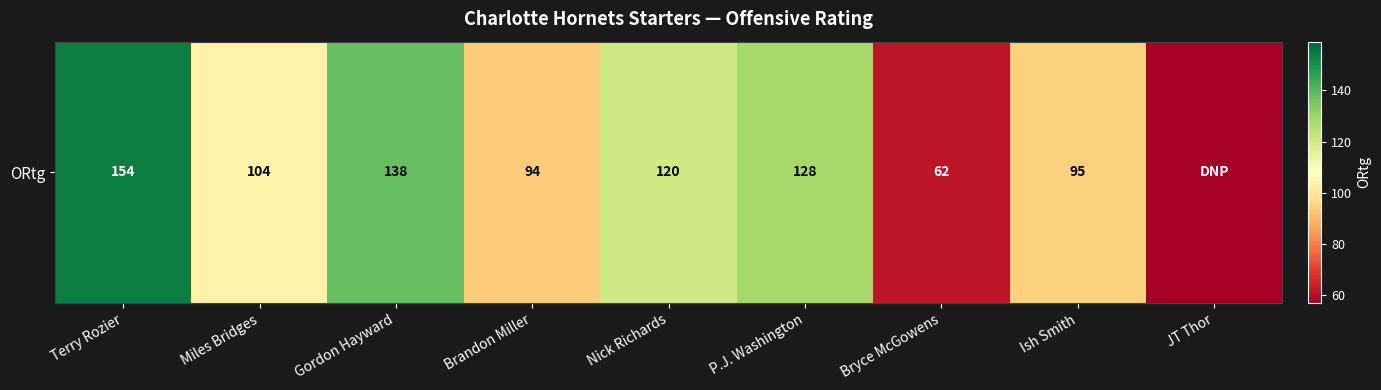

Reading left to right, extract all data points from this chart.

Terry Rozier=154	Miles Bridges=104	Gordon Hayward=138	Brandon Miller=94	Nick Richards=120	P.J. Washington=128	Bryce McGowens=62	Ish Smith=95	JT Thor=0